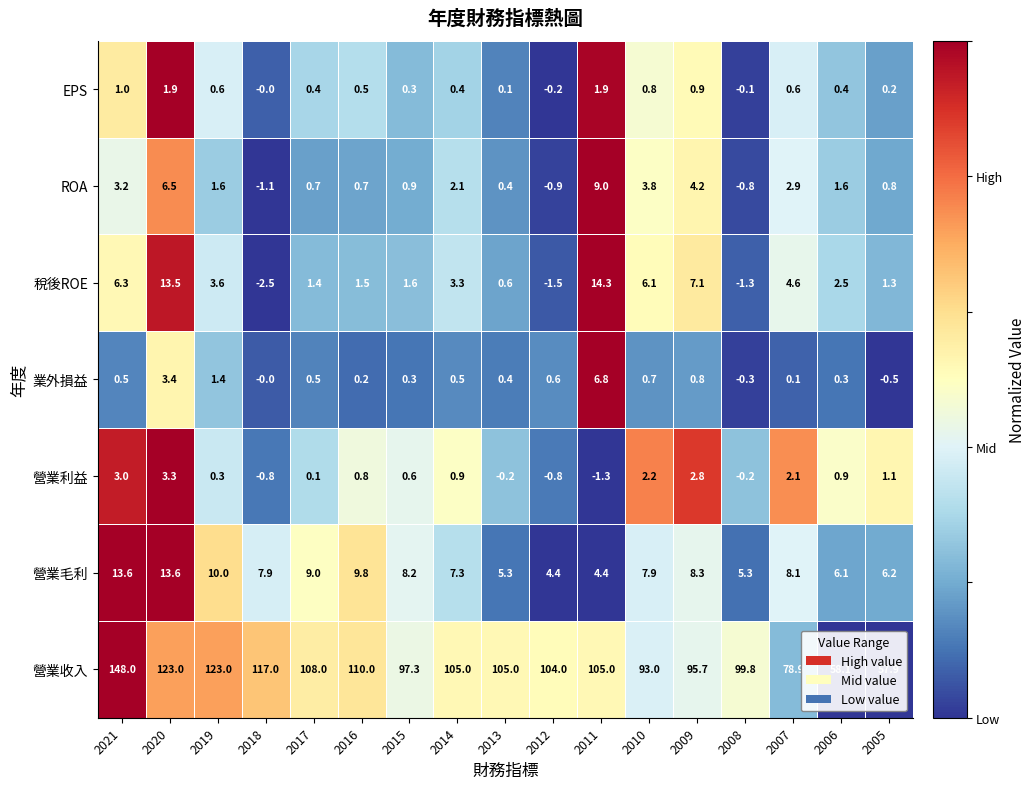

At how many categories does at least one series exceed 0?

17